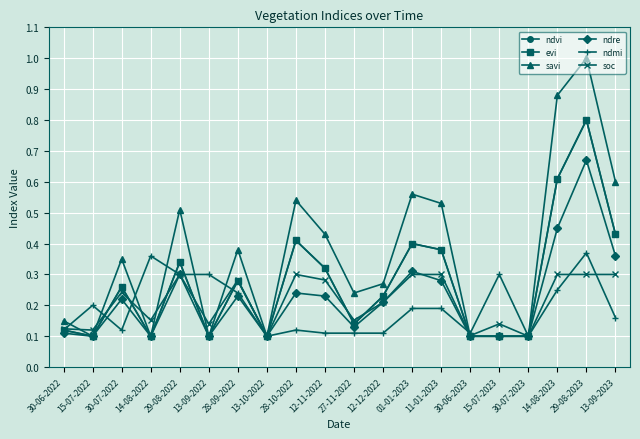

At how many categories does at least one series exceed 0?

20